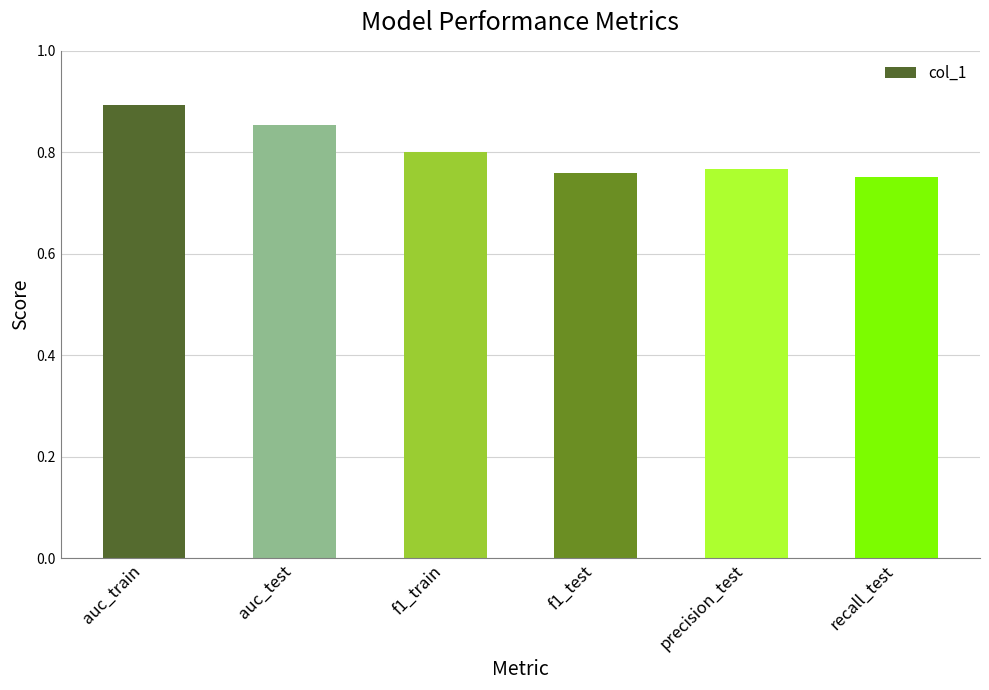

What is the label of the 3rd bar from the right?

f1_test